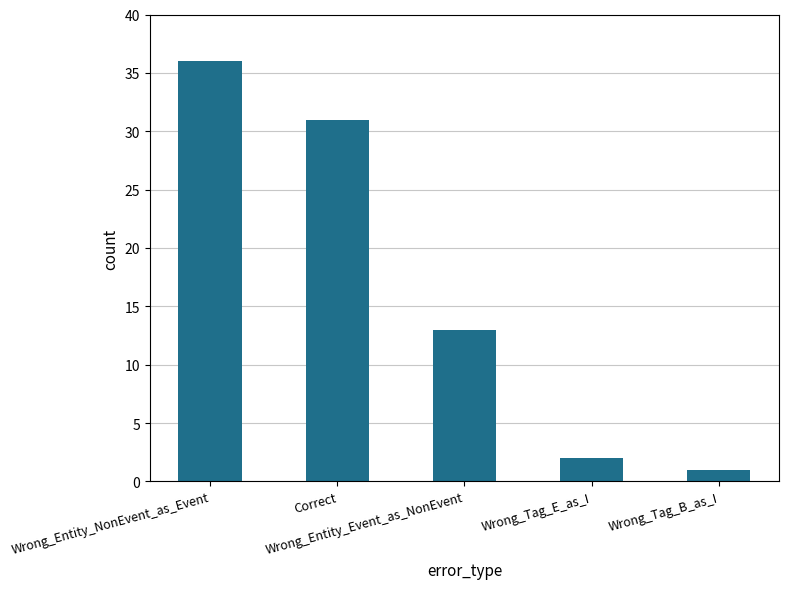

Reading left to right, what are all the values shown in this chart?

Wrong_Entity_NonEvent_as_Event=36	Correct=31	Wrong_Entity_Event_as_NonEvent=13	Wrong_Tag_E_as_I=2	Wrong_Tag_B_as_I=1